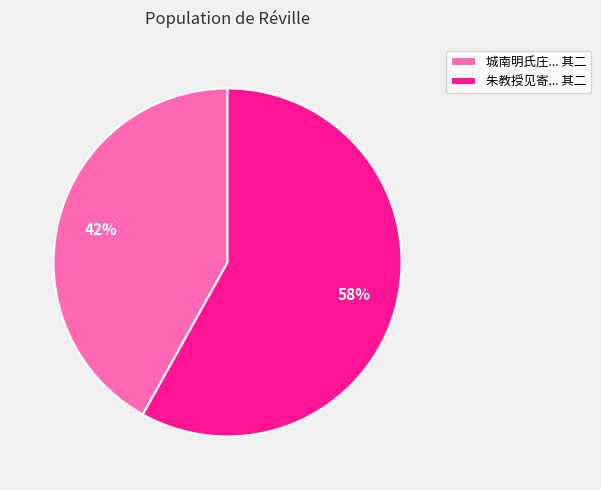

The 城南明氏庄... 其二 slice represents 52% of the pie. True or false?

False